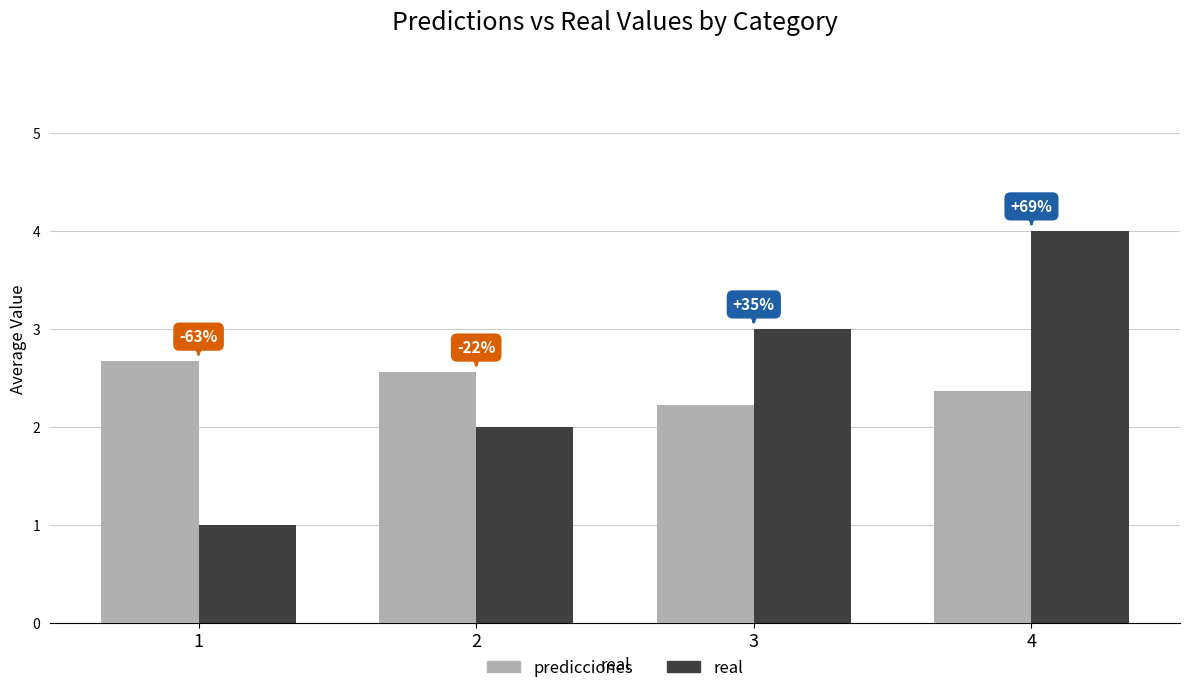

At which category is the sum across all series the highest?

4